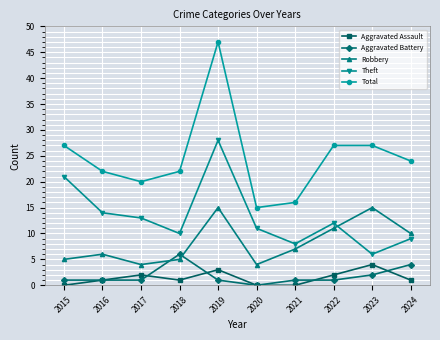

True or false: Theft and Aggravated Battery intersect in this chart.

False